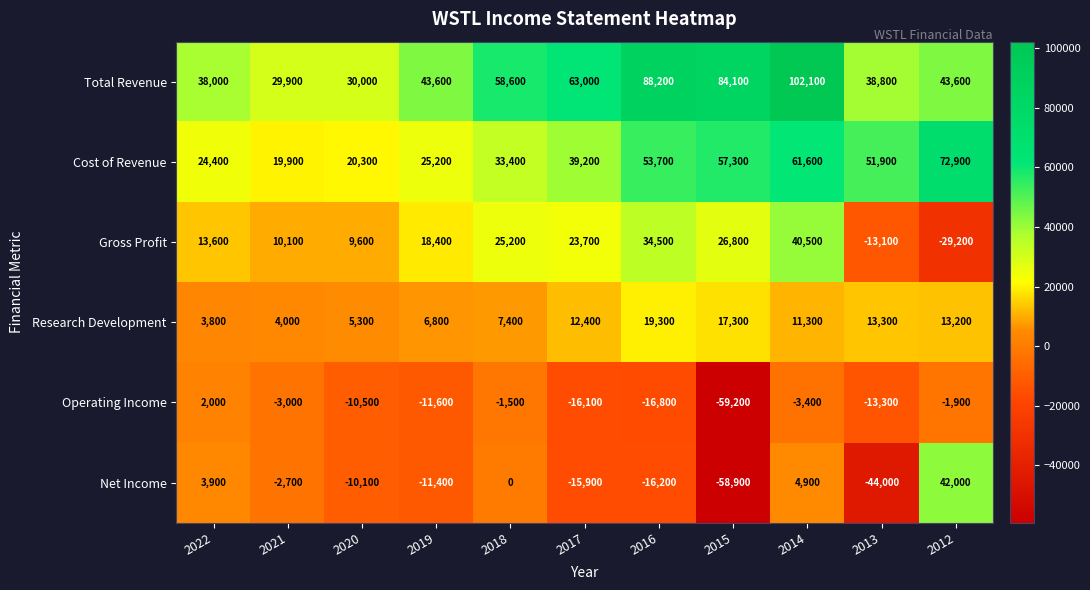

What value does the Gross Profit series have at 2017?

23700